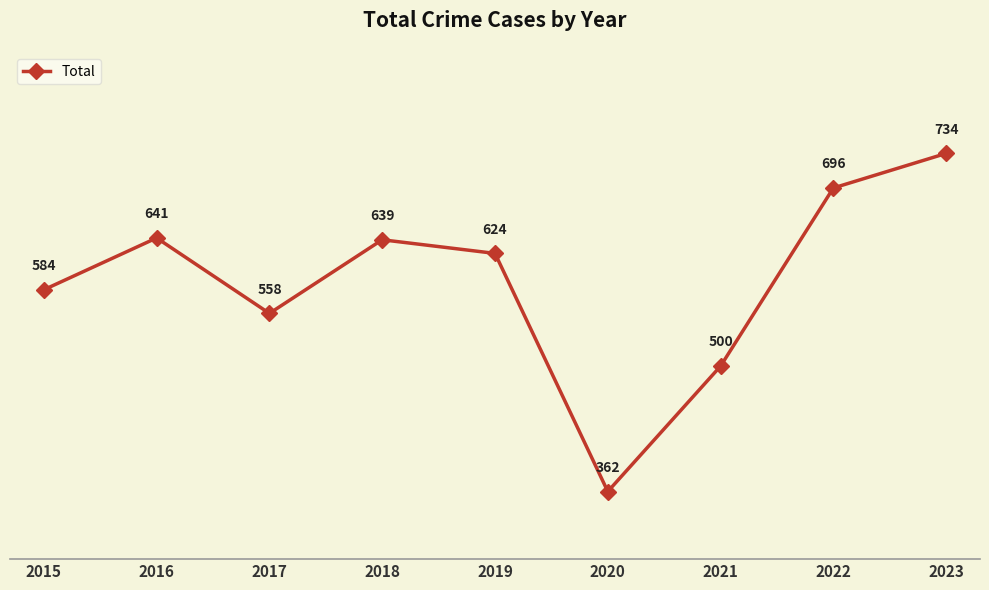

At which category does the chart reach its peak across all series?

2023